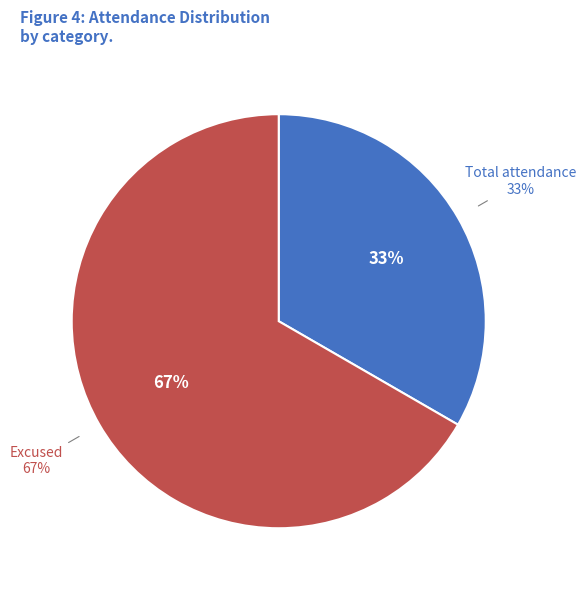

How many segments does this pie chart have?

2